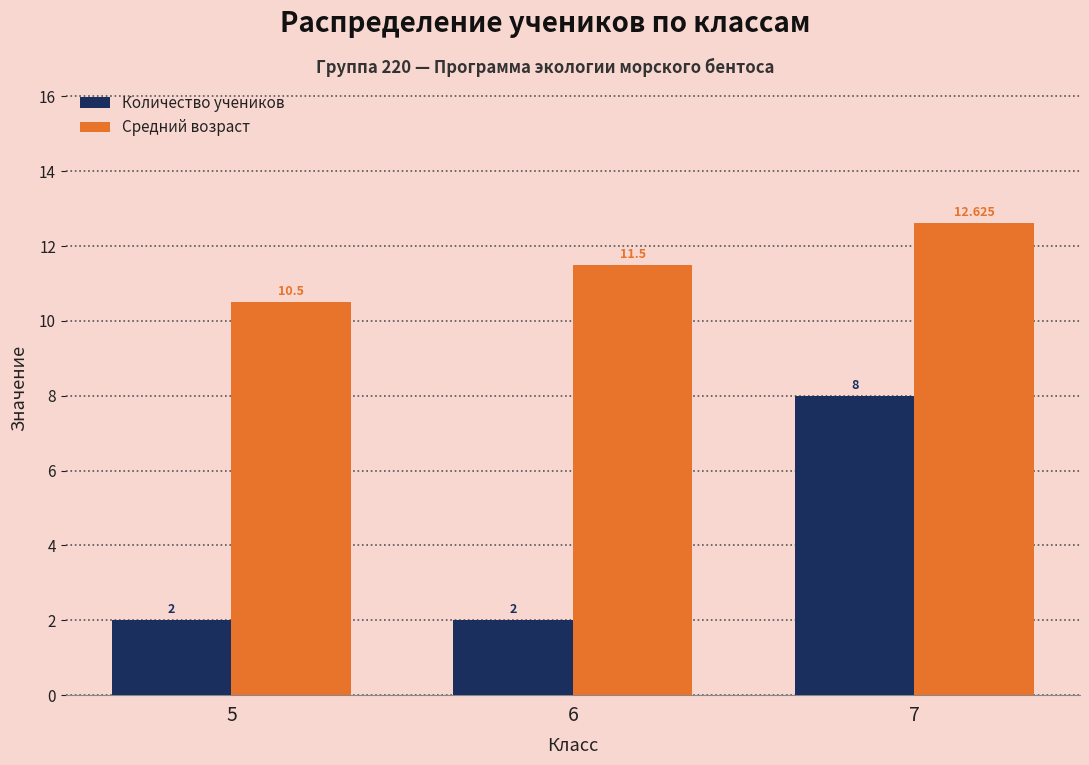

Rank the categories by Средний возраст value from lowest to highest.

5, 6, 7